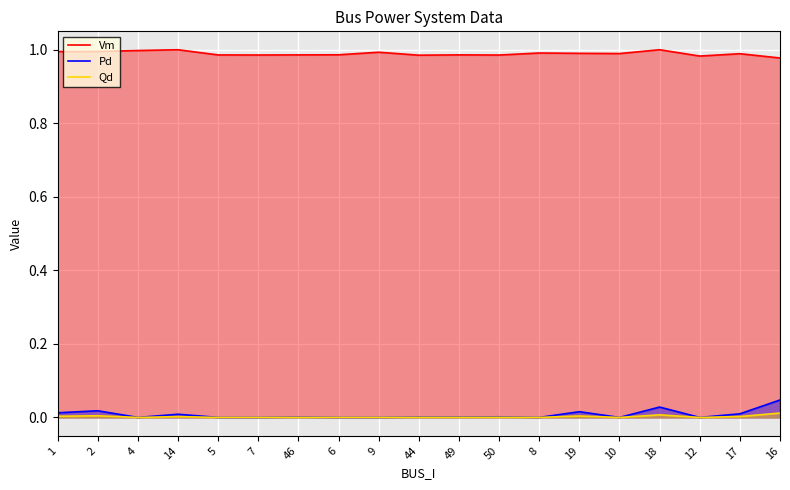

The Vm series shows 1.0 at 16. True or false?

True